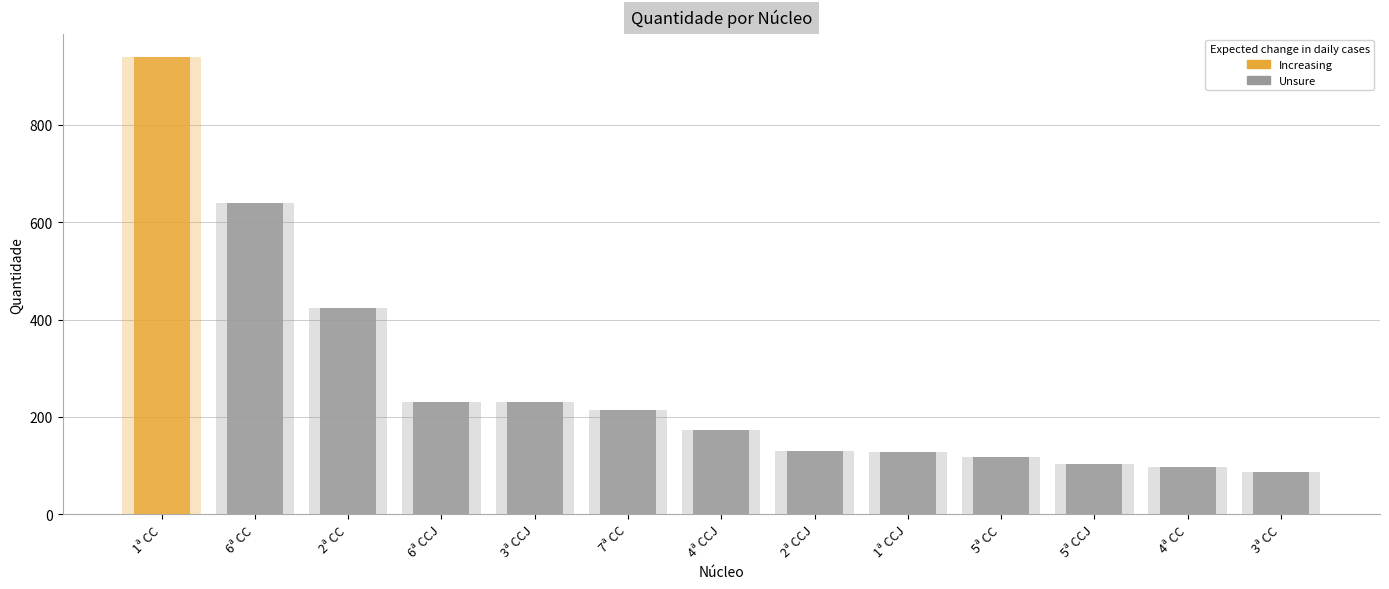

The chart shows a value of 1048 at 6ª CC. True or false?

False